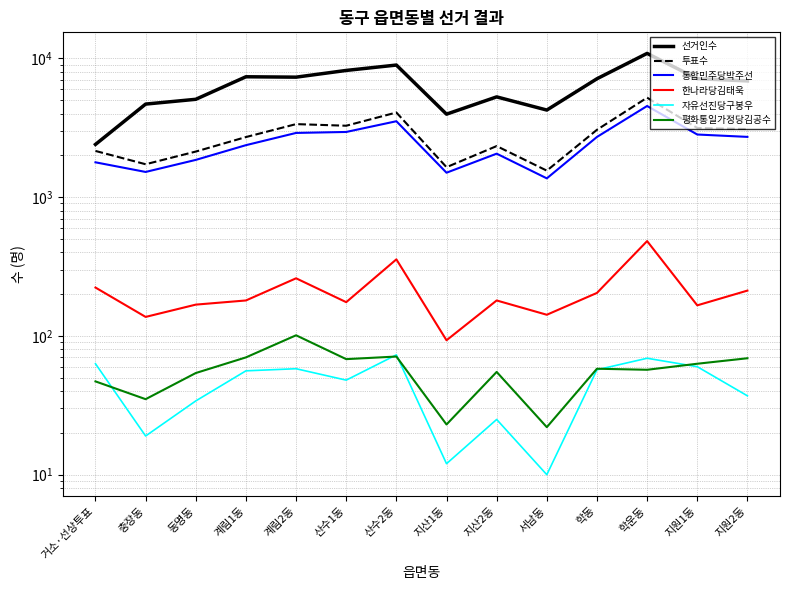

Which series has the largest total across all categories?

선거인수